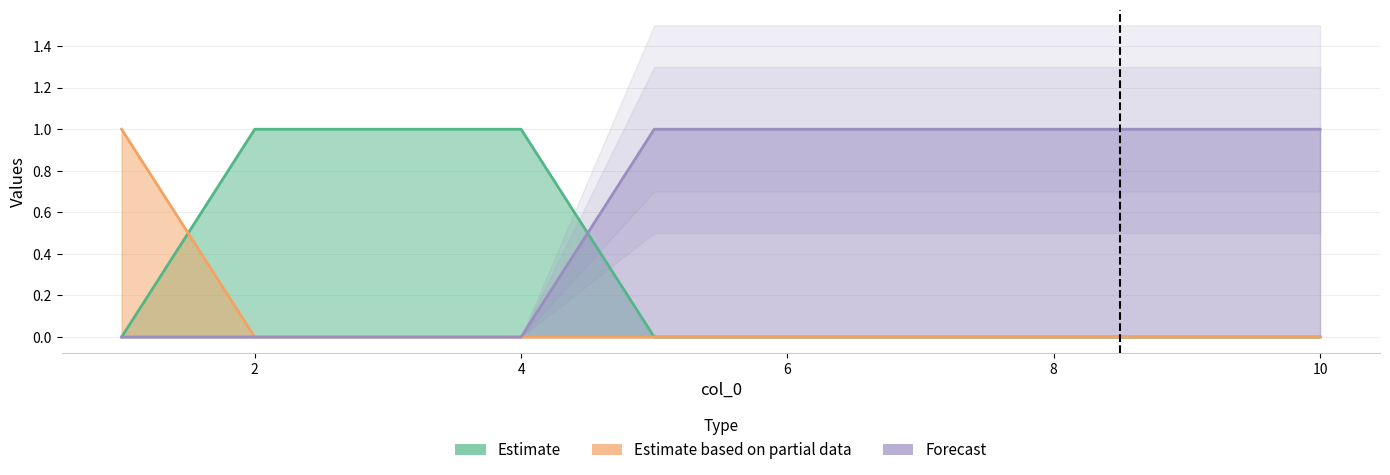

What is the difference between the 2 values at 3 and 10?

1